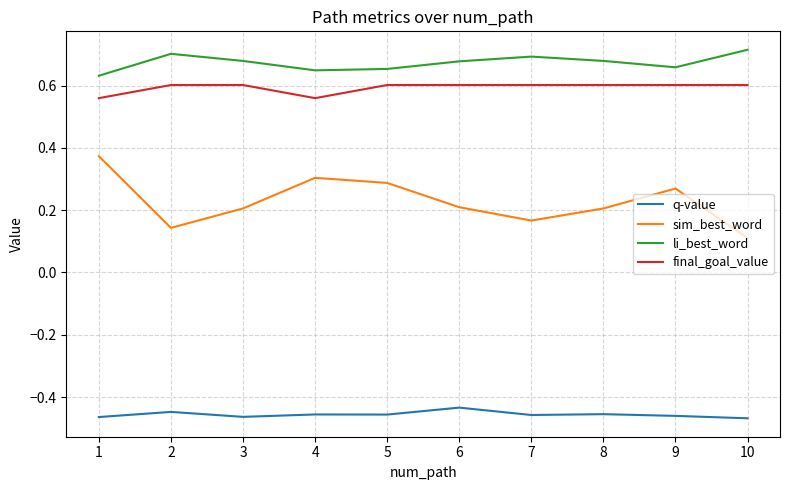

True or false: final_goal_value and li_best_word cross at least once.

False